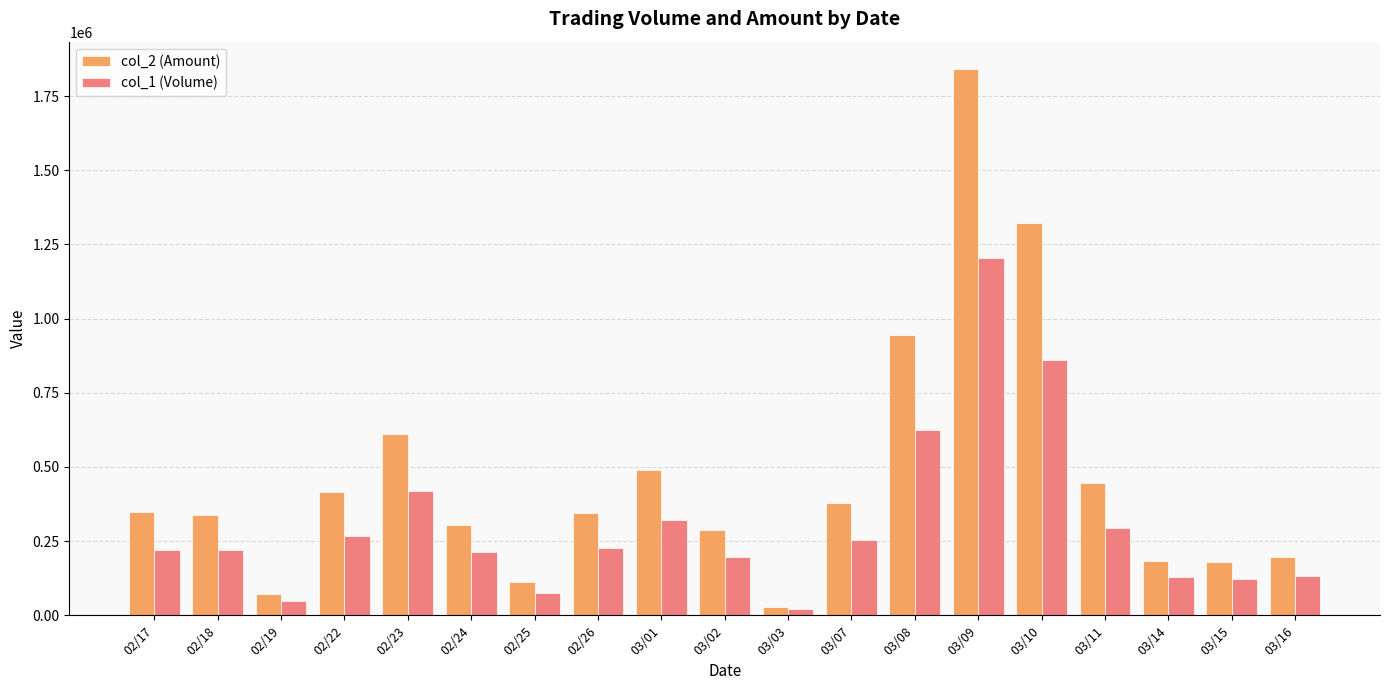

Rank the series by their average value, from highest to lowest.

col_2 (Amount), col_1 (Volume)